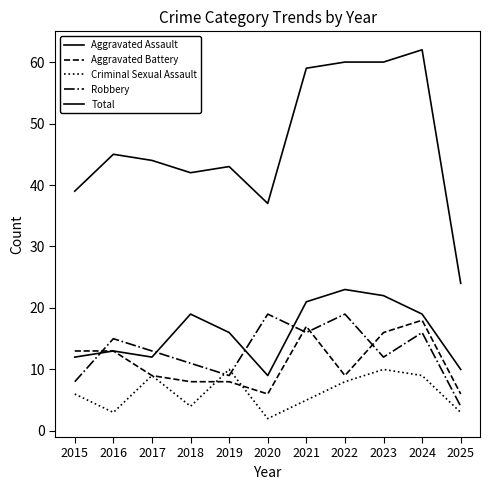

Where does the Aggravated Battery series first go above 9?

2015